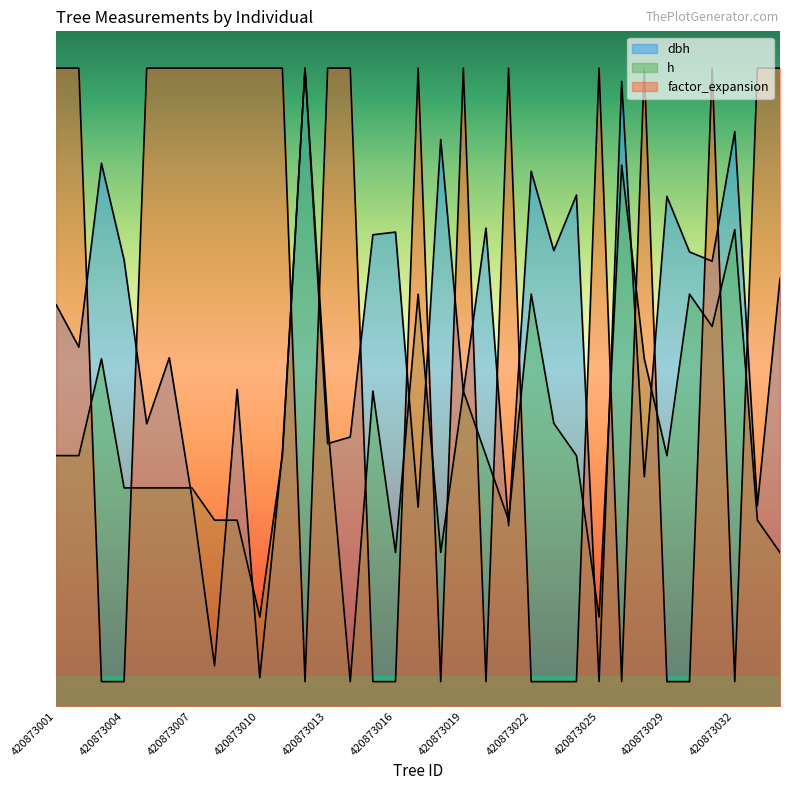

What is the difference between the h values at 420873006 and 420873017?

15.8